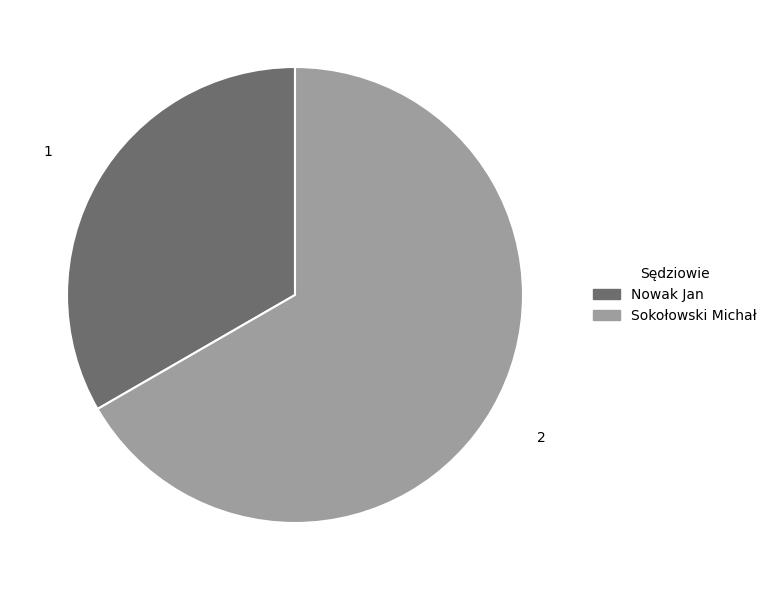

Is there a majority slice in this chart?

Yes